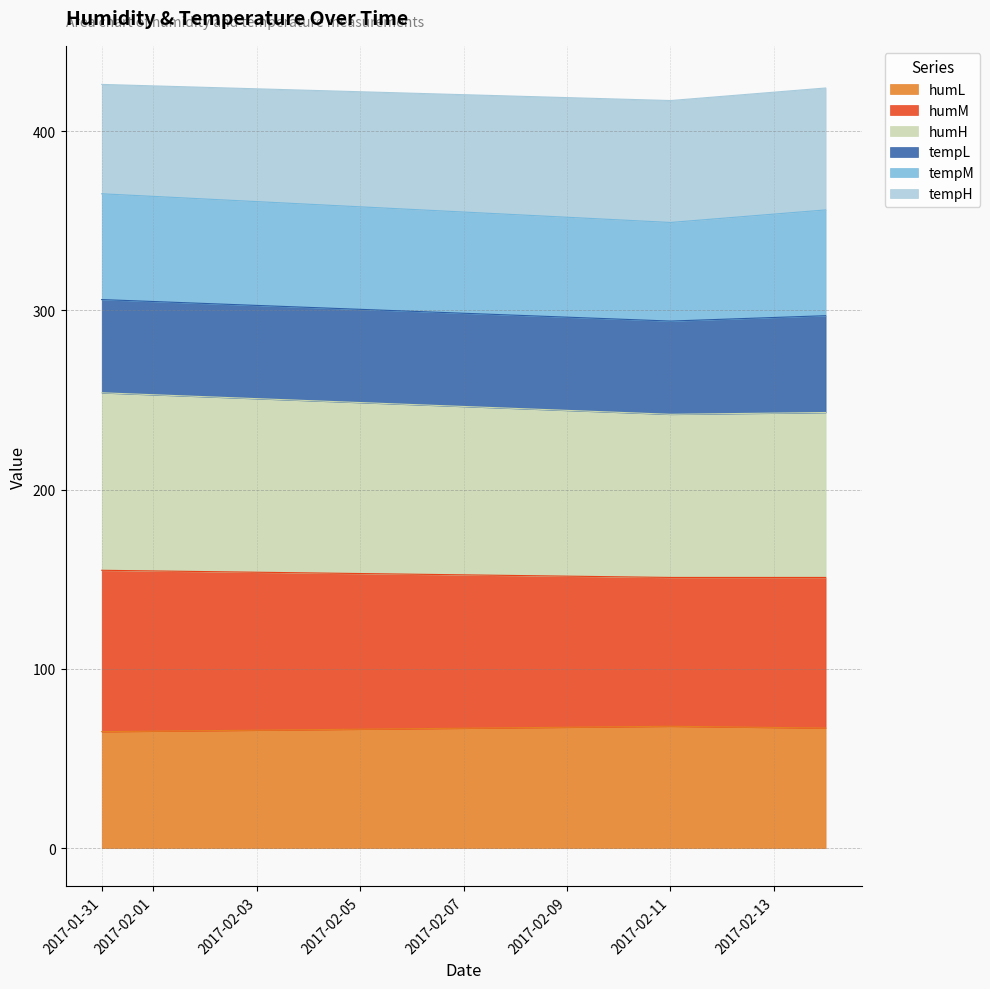

What is the minimum value for humL?

65